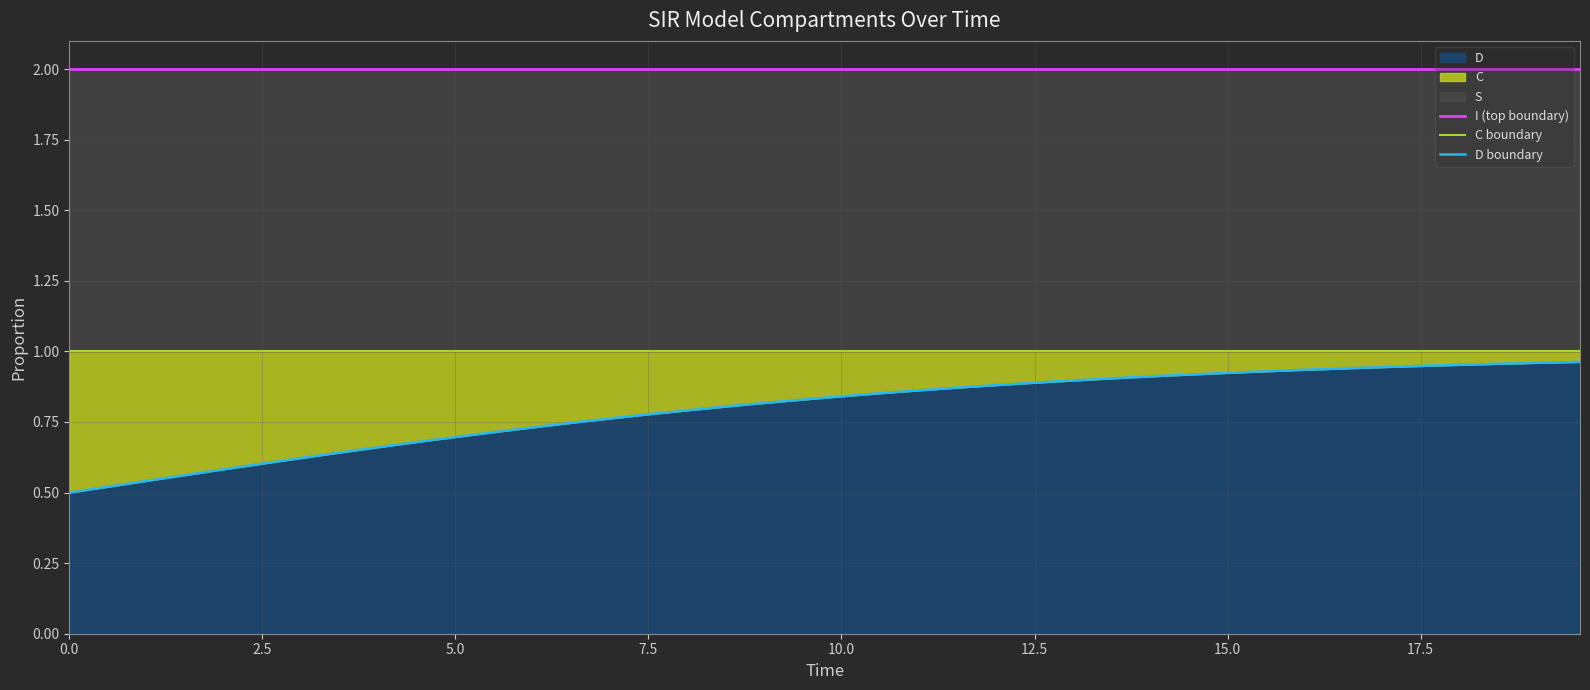

Reading left to right, what are all the values shown in this chart?

I (top boundary): 2.0	2.0	2.0	2.0	2.0	2.0	2.0	2.0	2.0	2.0	2.0	2.0	2.0	2.0	2.0	2.0	2.0	2.0	2.0	2.0	2.0	2.0	2.0	2.0	2.0	2.0	2.0	2.0	2.0	2.0	2.0	2.0	2.0	2.0	2.0	2.0	2.0	2.0	2.0	2.0
C boundary: 1.0	1.0	1.0	1.0	1.0	1.0	1.0	1.0	1.0	1.0	1.0	1.0	1.0	1.0	1.0	1.0	1.0	1.0	1.0	1.0	1.0	1.0	1.0	1.0	1.0	1.0	1.0	1.0	1.0	1.0	1.0	1.0	1.0	1.0	1.0	1.0	1.0	1.0	1.0	1.0
D boundary: 0.5	0.5	0.5	0.6	0.6	0.6	0.6	0.6	0.7	0.7	0.7	0.7	0.7	0.7	0.8	0.8	0.8	0.8	0.8	0.8	0.8	0.9	0.9	0.9	0.9	0.9	0.9	0.9	0.9	0.9	0.9	0.9	0.9	0.9	0.9	0.9	1.0	1.0	1.0	1.0